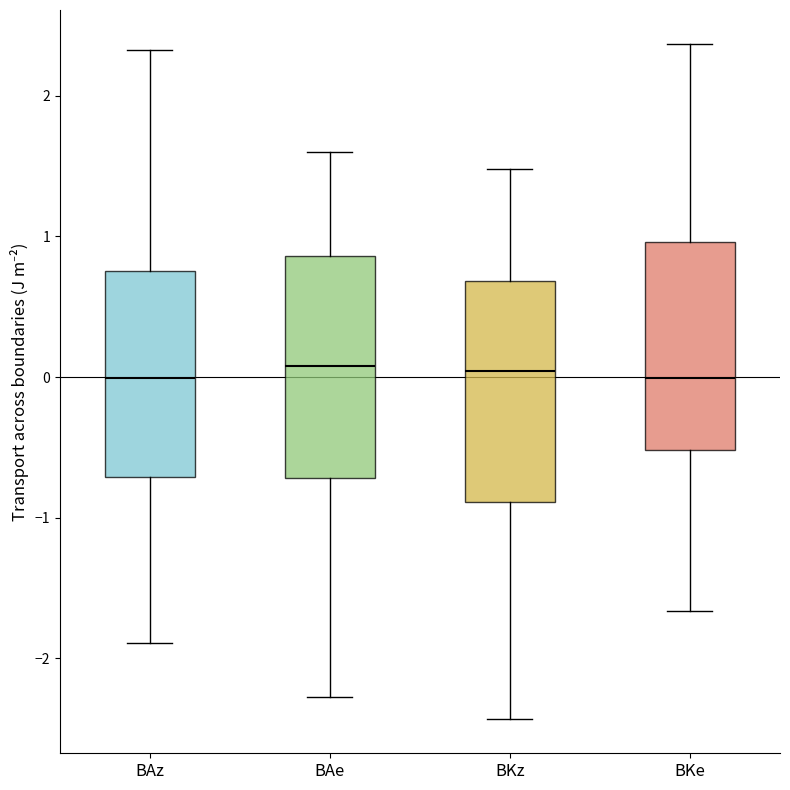

Where is the lower edge of the box for BKe on the y-axis? The values are not printed on the chart, so give them approximately, as read against the axis.

-0.5